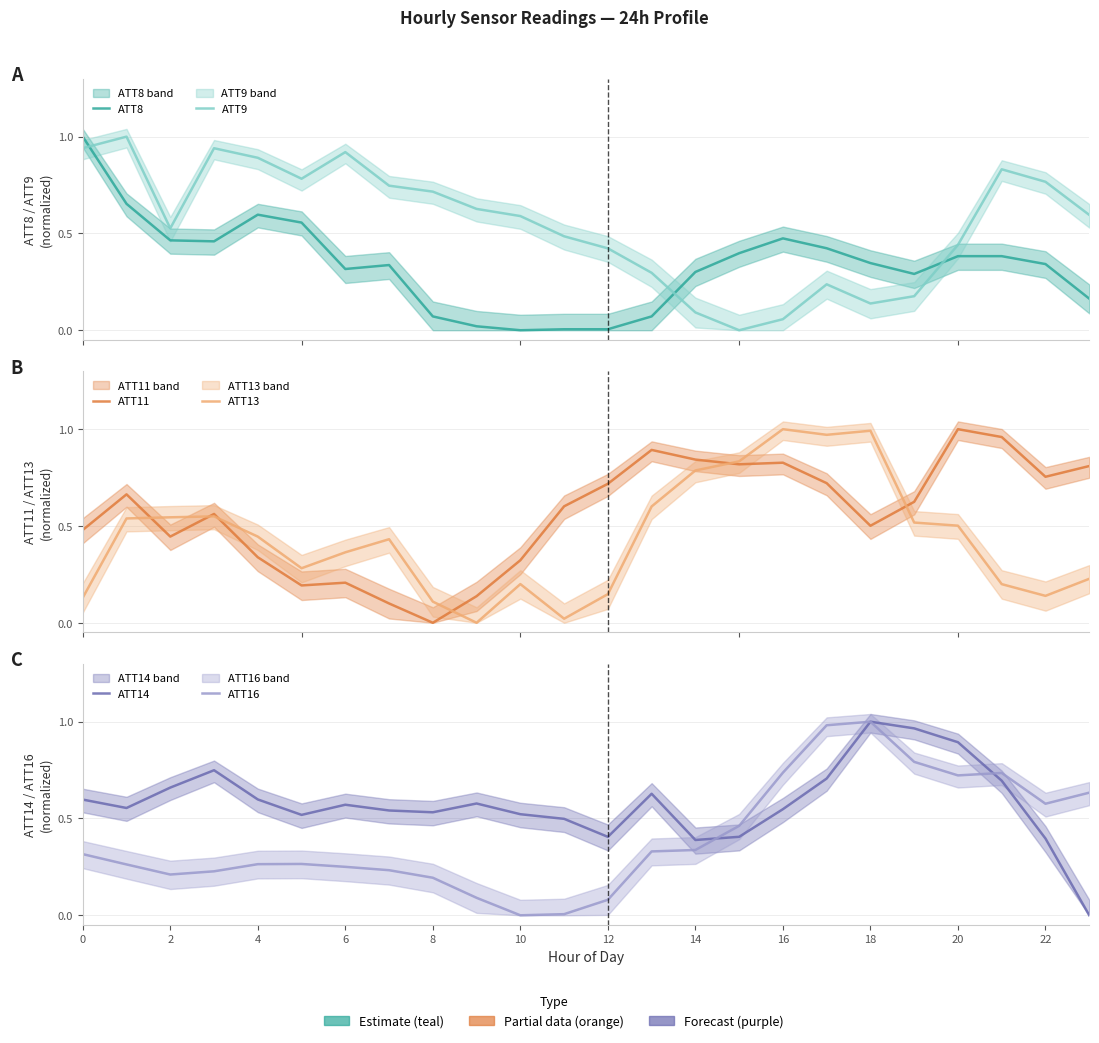

Where is ATT9 nearest to the value 0?

15